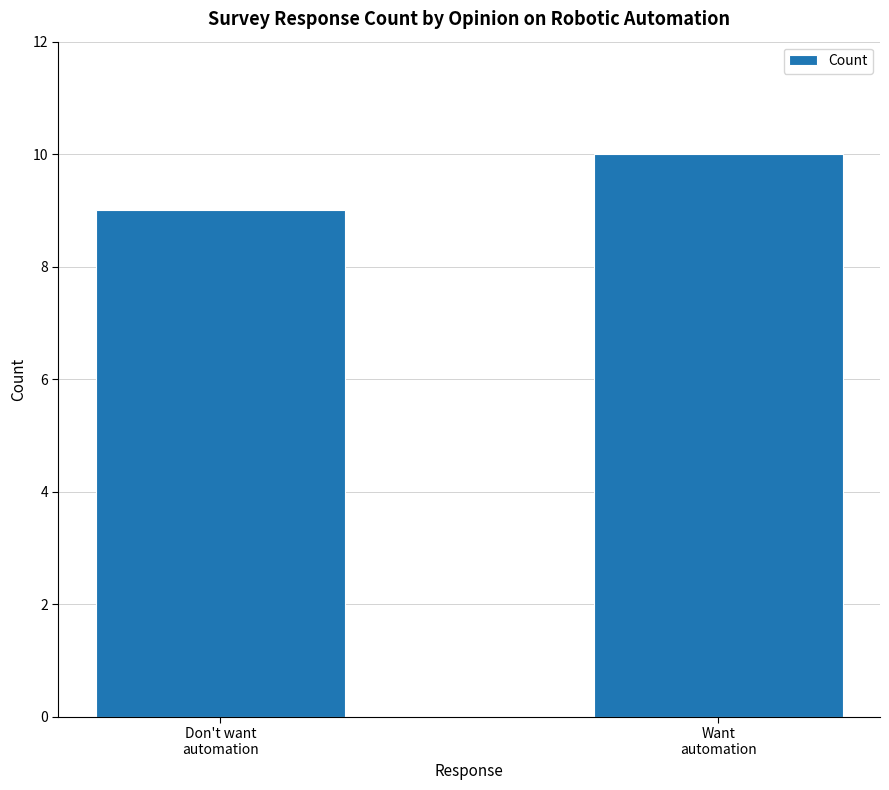

Reading right to left, what are all the values shown in this chart?

Want
automation=10	Don't want
automation=9